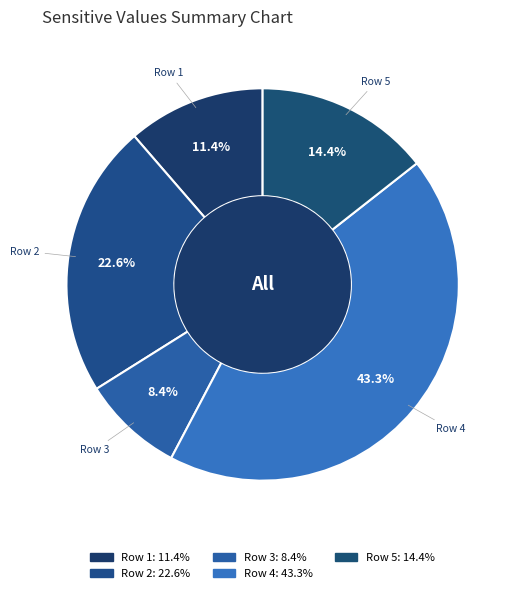

How many slices are in this pie chart?

5